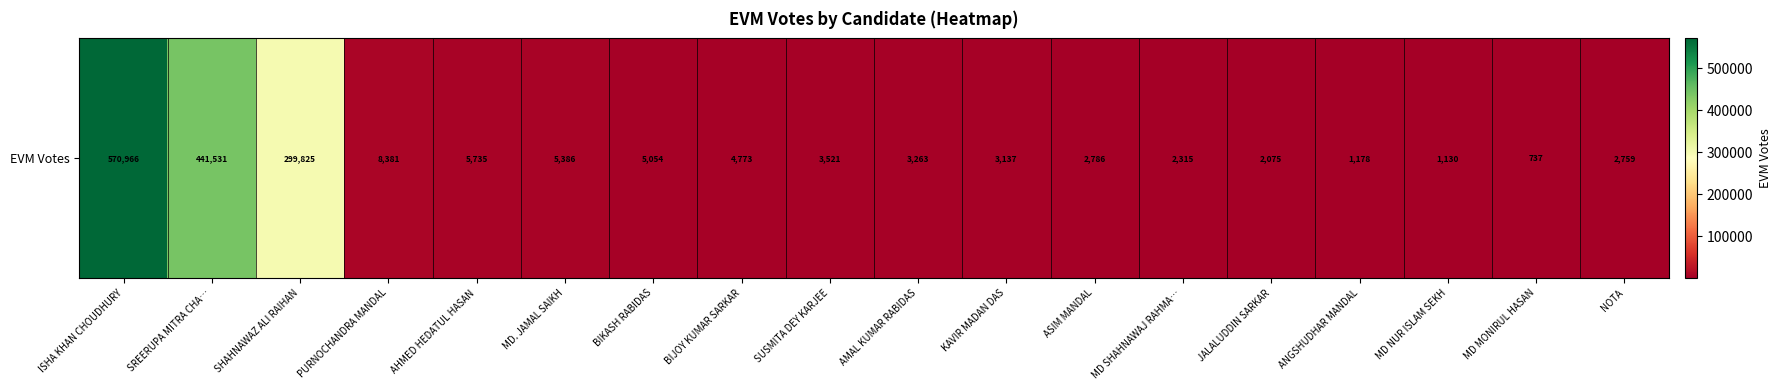

List the labels in order of value, smallest first.

MD MONIRUL HASAN, MD NUR ISLAM SEKH, ANGSHUDHAR MANDAL, JALALUDDIN SARKAR, MD SHAHNAWAJ RAHMA…, NOTA, ASIM MANDAL, KAVIR MADAN DAS, AMAL KUMAR RABIDAS, SUSMITA DEY KARJEE, BIJOY KUMAR SARKAR, BIKASH RABIDAS, MD. JAMAL SAIKH, AHMED HEDATUL HASAN, PURNOCHANDRA MANDAL, SHAHNAWAZ ALI RAIHAN, SREERUPA MITRA CHA…, ISHA KHAN CHOUDHURY